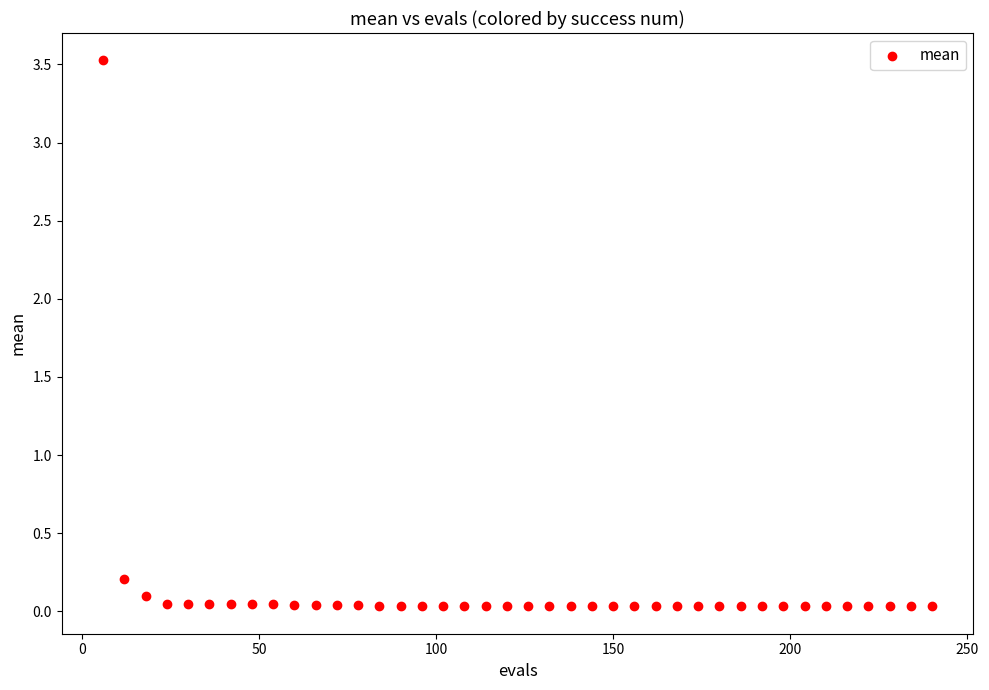

What is the range of X values (max minus min)?

234.0